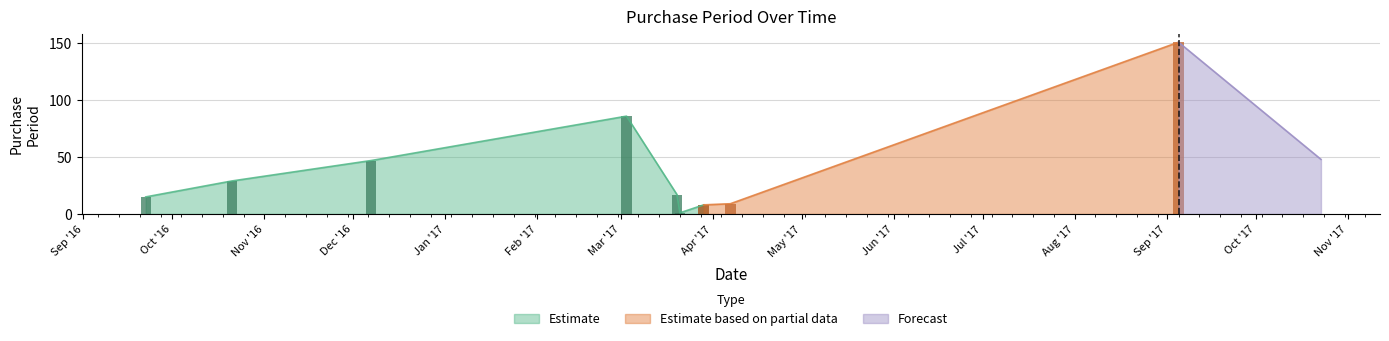

List the labels in order of value, largest first.

2017-09-05, 2017-03-03, 2017-10-23, 2016-12-07, 2016-10-21, 2017-03-20, 2016-09-22, 2017-04-07, 2017-03-29, 2017-03-21